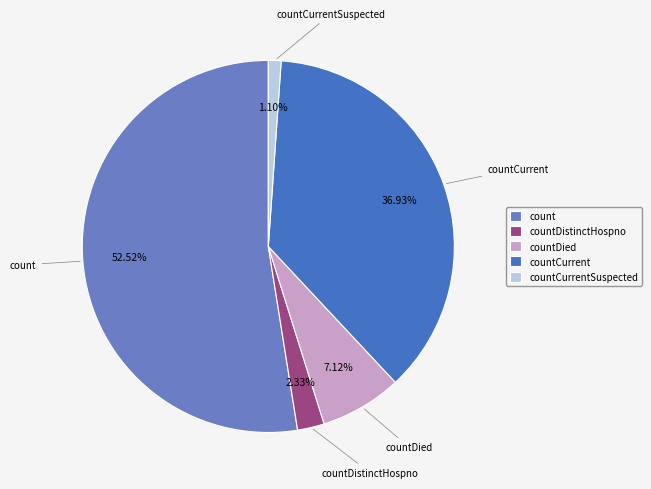

The countDied slice represents 1% of the pie. True or false?

False